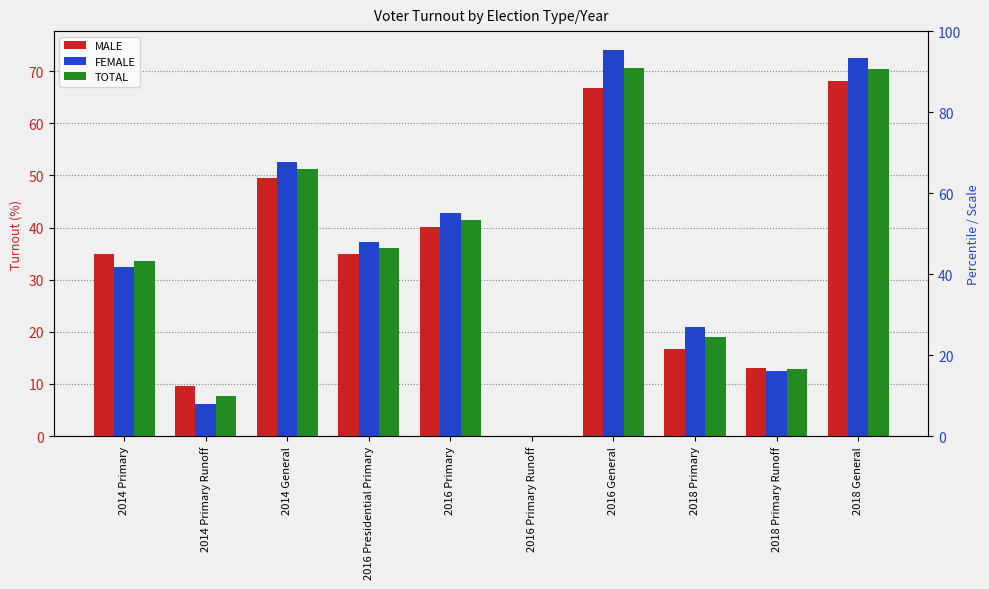

How many data points does each series have?

10